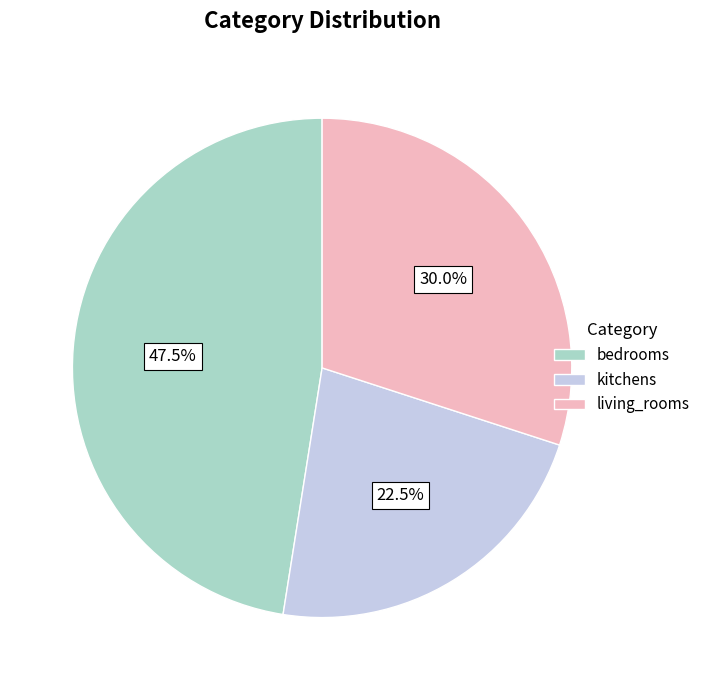

Do living_rooms and kitchens together represent more than half of the pie?

Yes